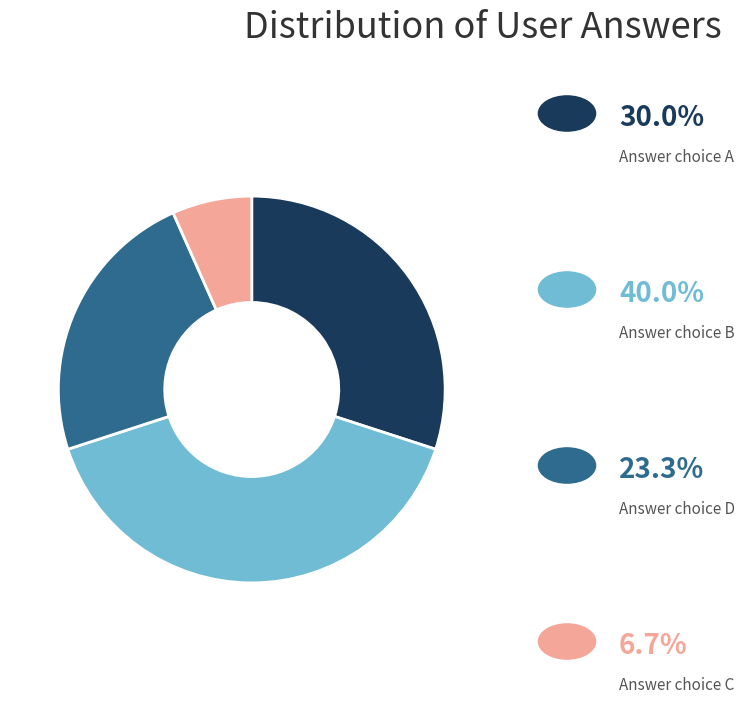

Count the number of slices in the pie.

4